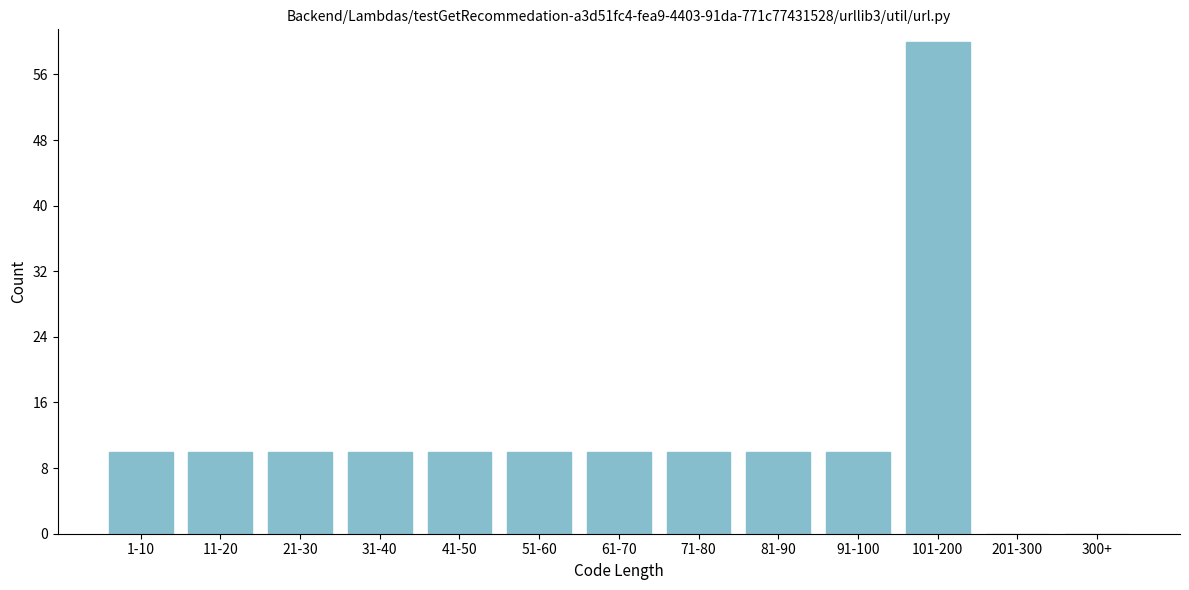

Reading right to left, what are all the values shown in this chart?

300+=0	201-300=0	101-200=60	91-100=10	81-90=10	71-80=10	61-70=10	51-60=10	41-50=10	31-40=10	21-30=10	11-20=10	1-10=10